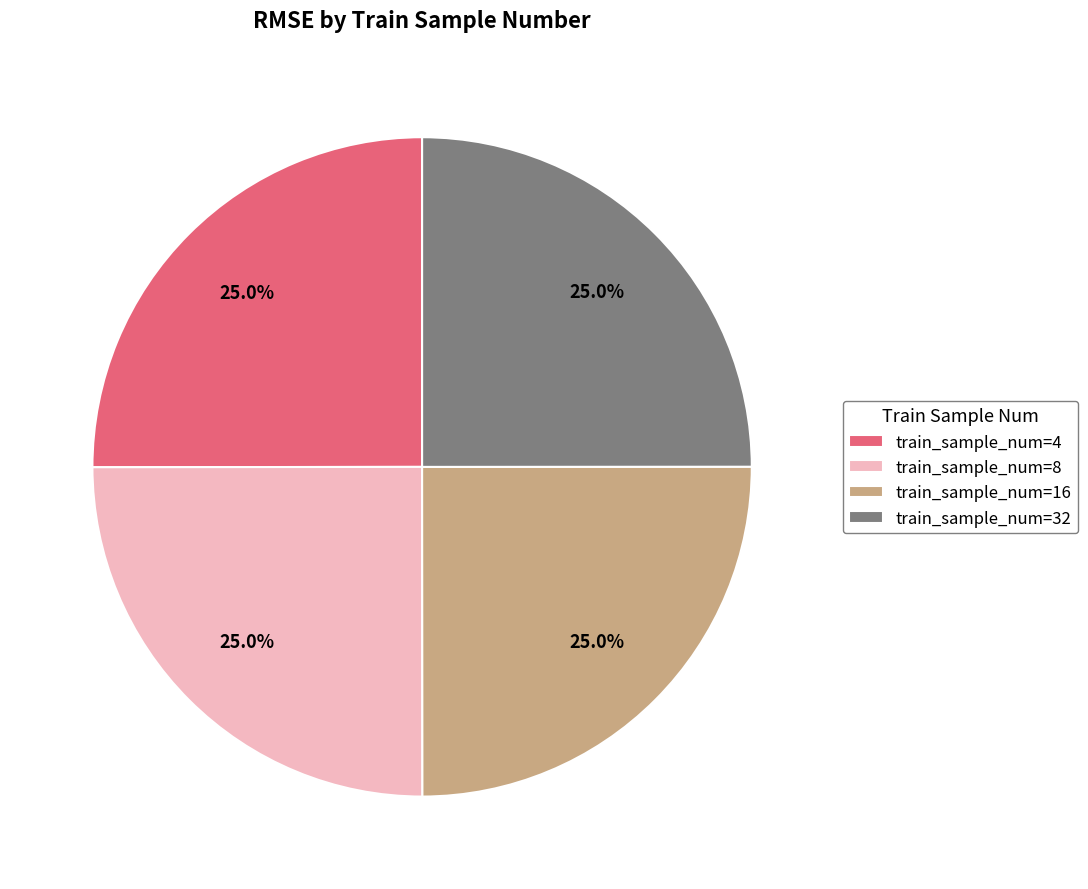

Is train_sample_num=32 the majority of the pie?

No